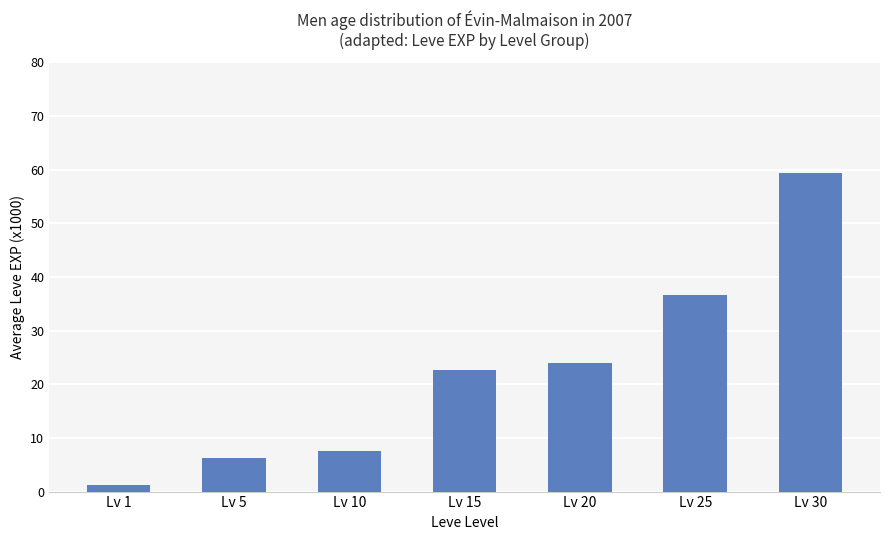

What is the difference between the maximum and second lowest values?

53.2